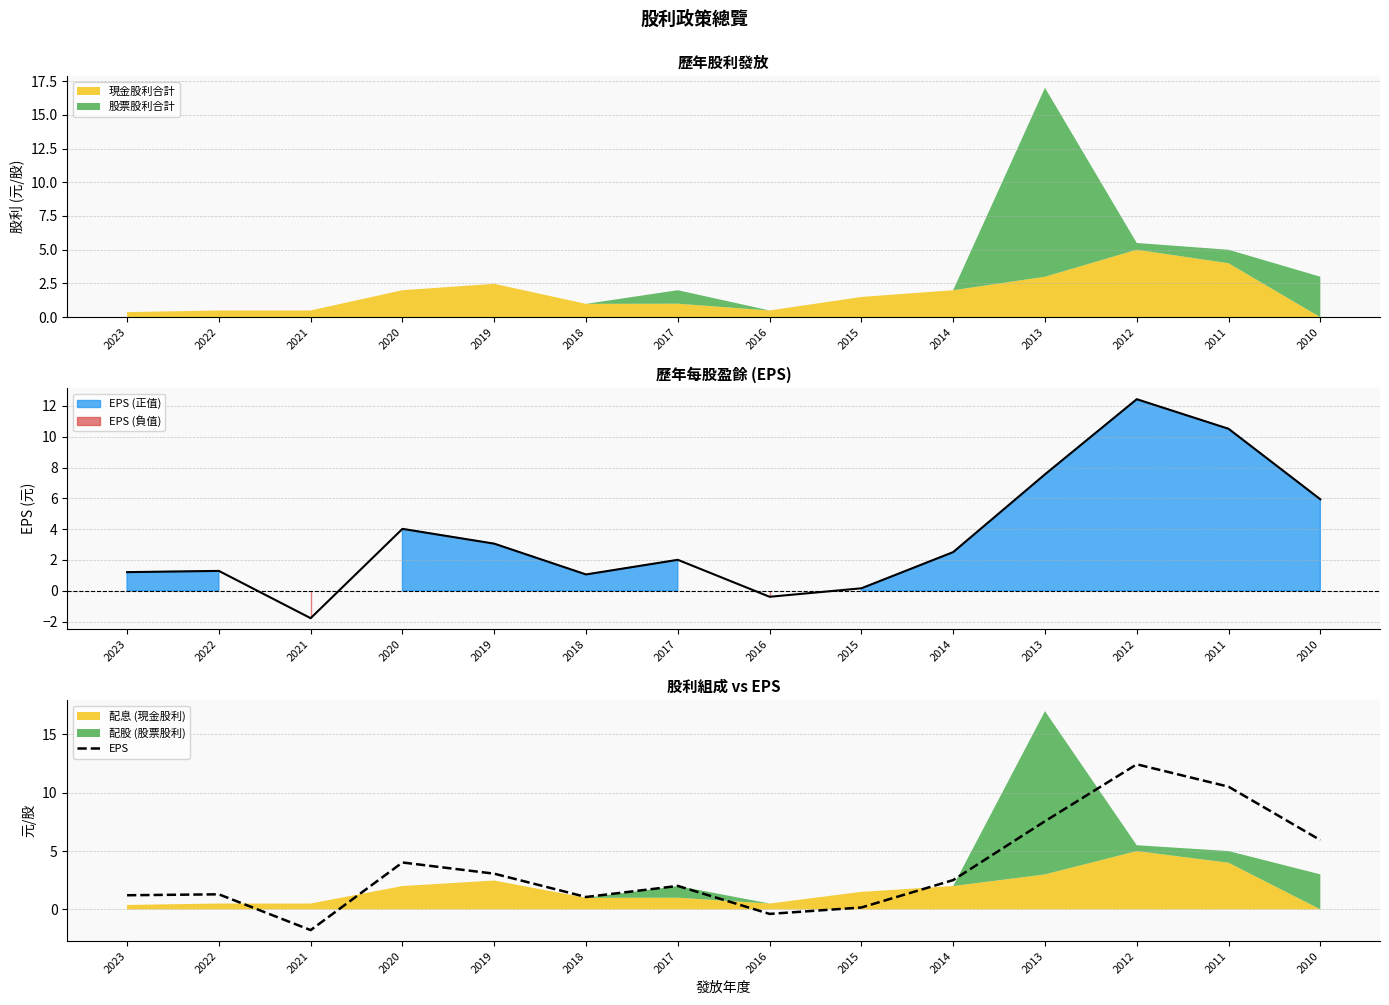

Where does the data first go above 2?

2020